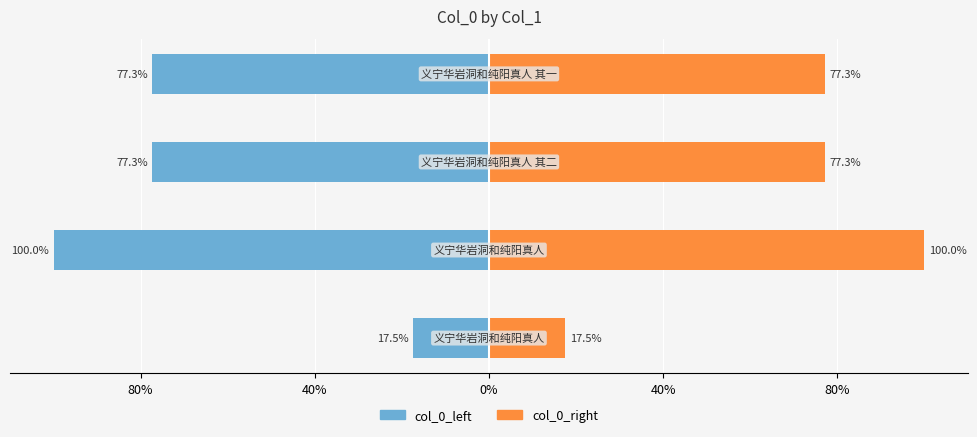

What is the value of the col_0_left bar at the 1st from the left?

-17.5